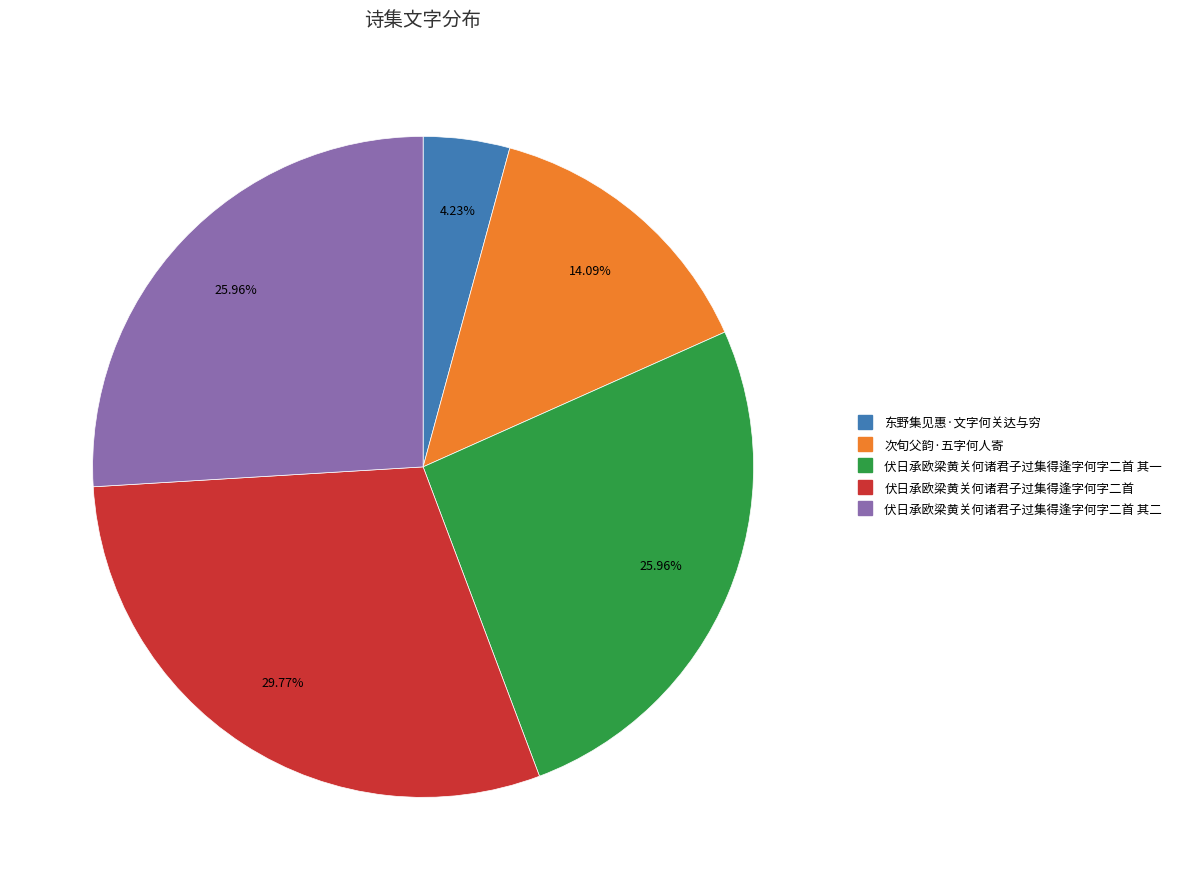

Is there a majority slice in this chart?

No